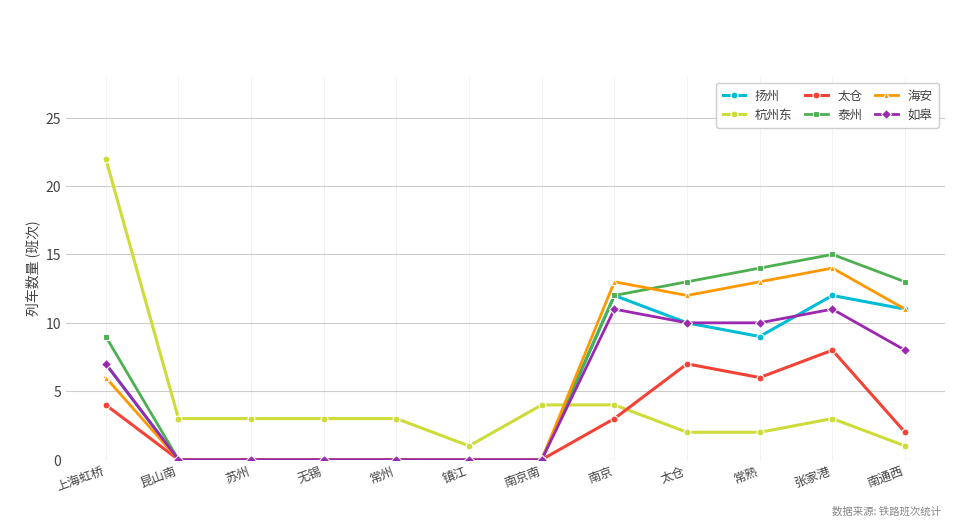

Reading left to right, transcribe all the data shown in this chart.

扬州: 7	0	0	0	0	0	0	12	10	9	12	11
杭州东: 22	3	3	3	3	1	4	4	2	2	3	1
太仓: 4	0	0	0	0	0	0	3	7	6	8	2
泰州: 9	0	0	0	0	0	0	12	13	14	15	13
海安: 6	0	0	0	0	0	0	13	12	13	14	11
如皋: 7	0	0	0	0	0	0	11	10	10	11	8